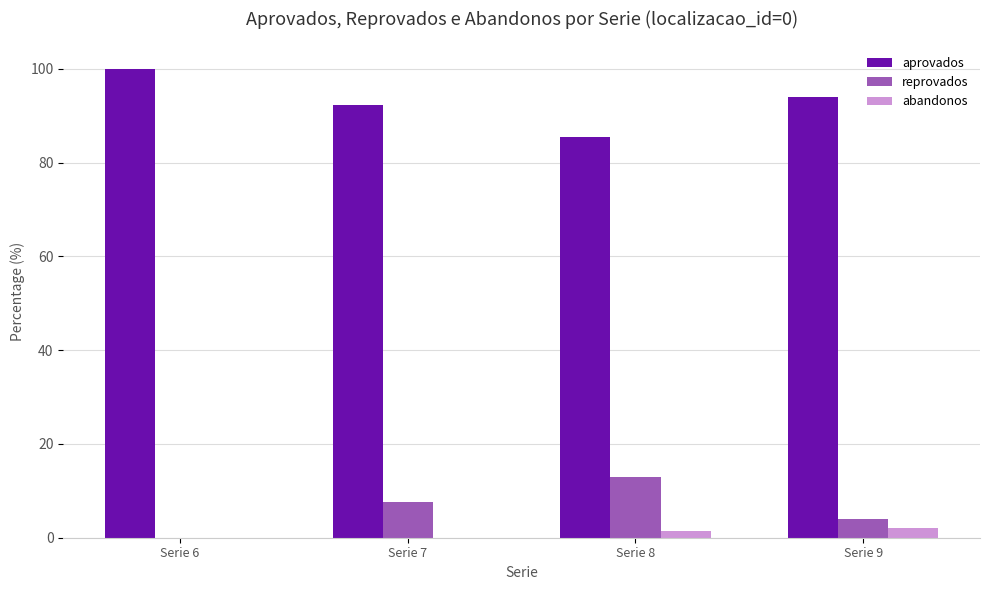

What is the highest value of the aprovados series?

100.0